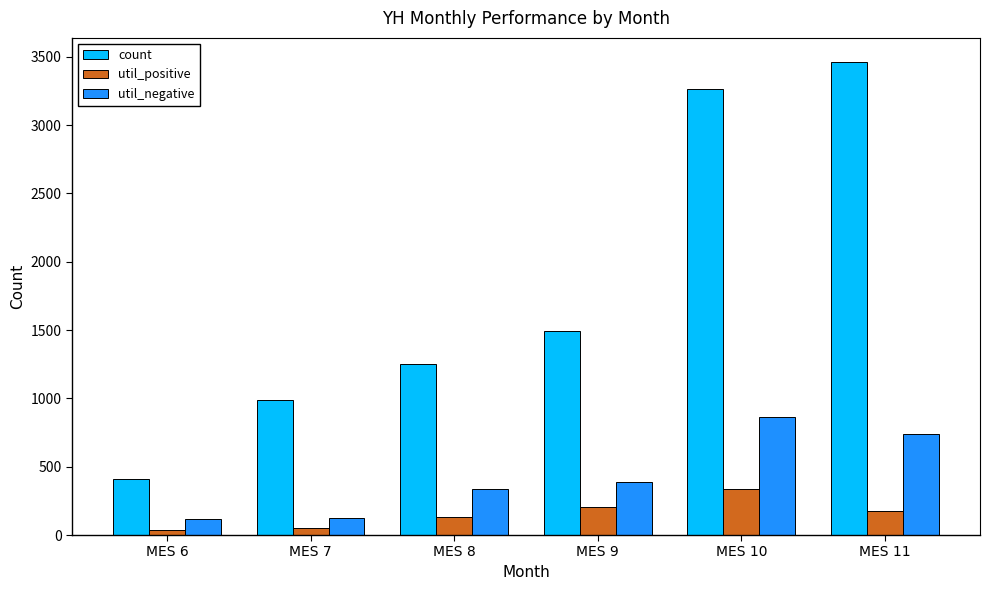

At which label does util_positive first exceed 176?

MES 9